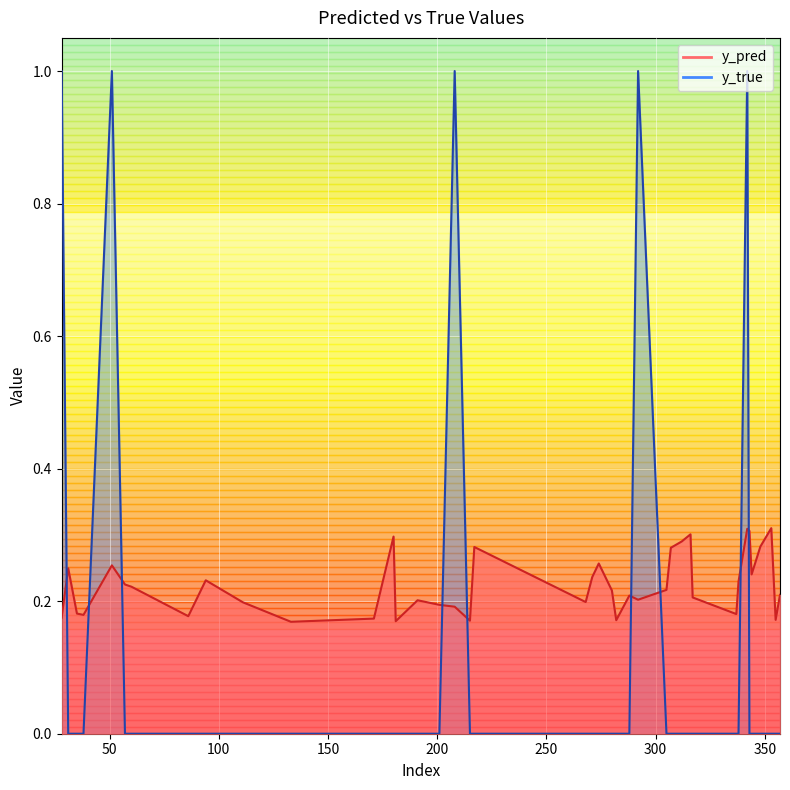

How many data points in y_true are above 0?

5